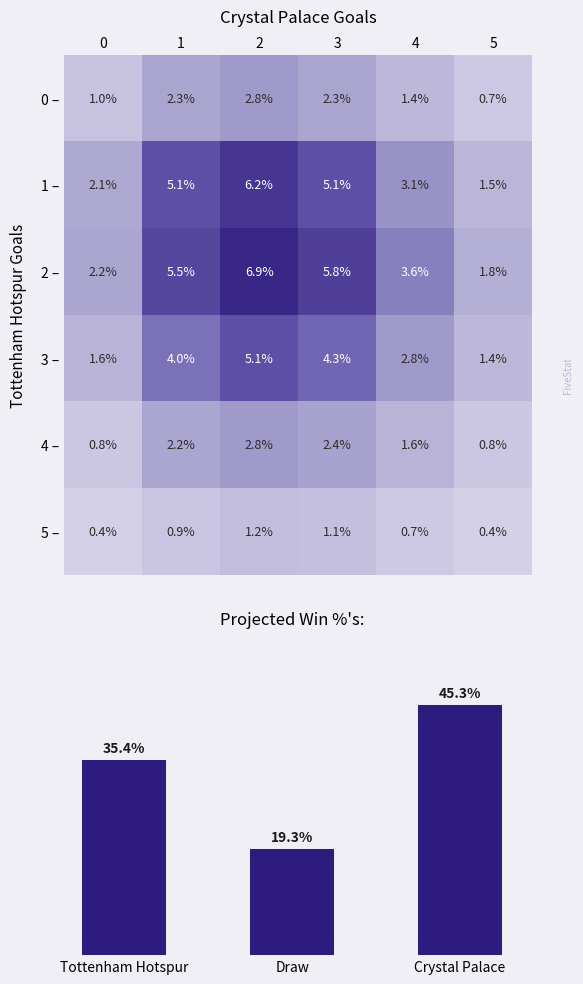

What is the sum of the 2 – values at 0 and 5?

4.0